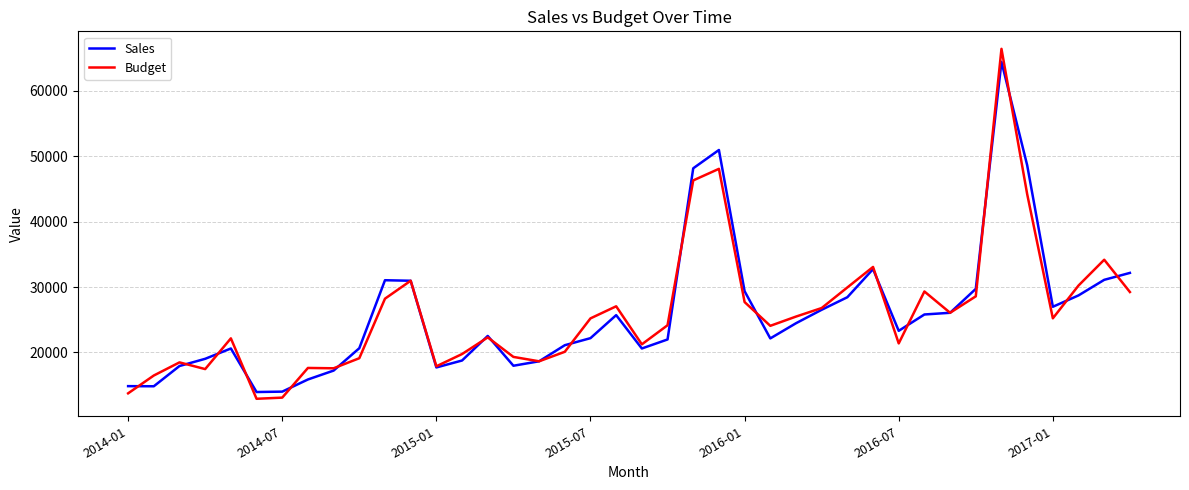

Which series has the widest spread of values?

Budget